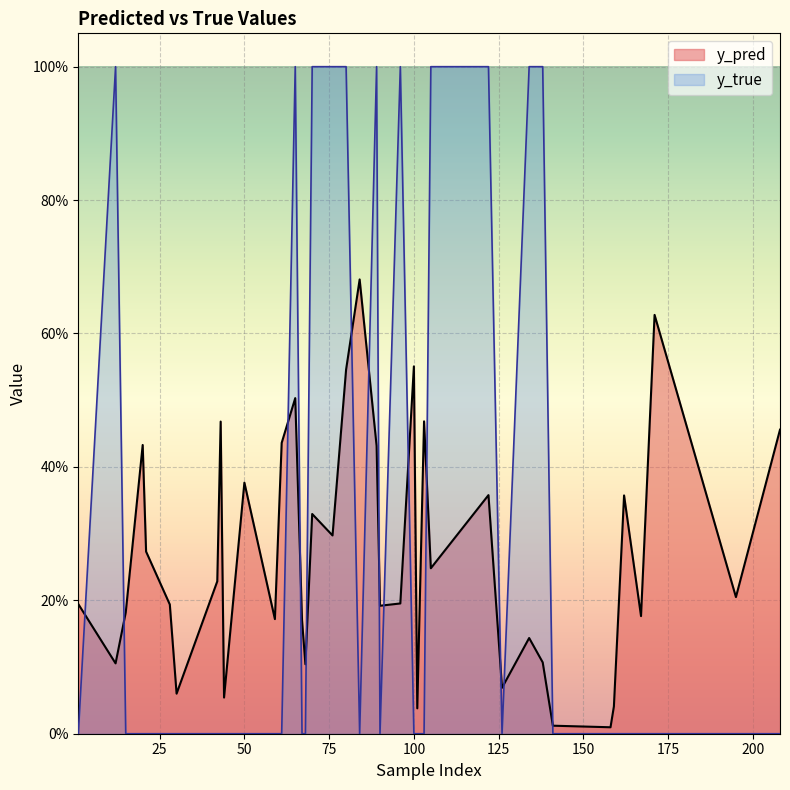

What is the difference between the second highest and minimum values in the y_true series?

1.0